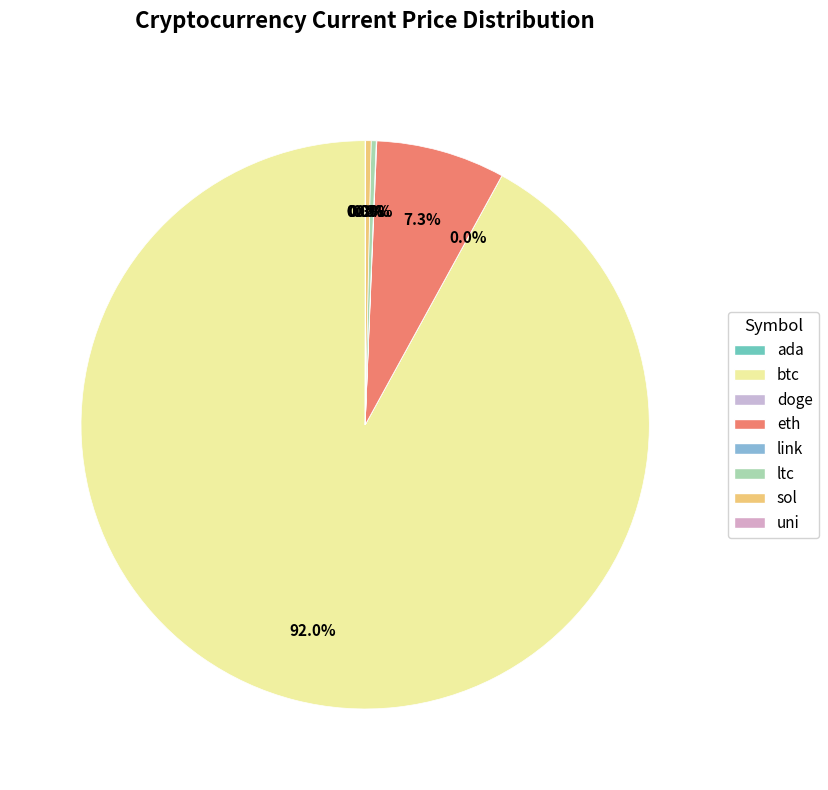

What is the largest slice in the pie chart?

btc